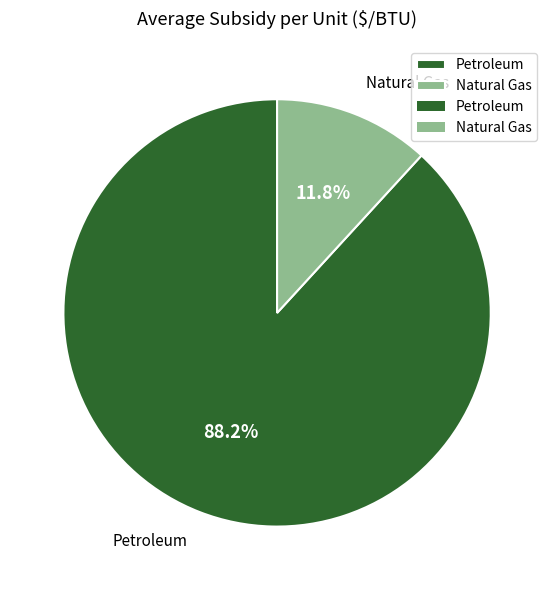

Combined, do Natural Gas and Petroleum account for over 50%?

Yes